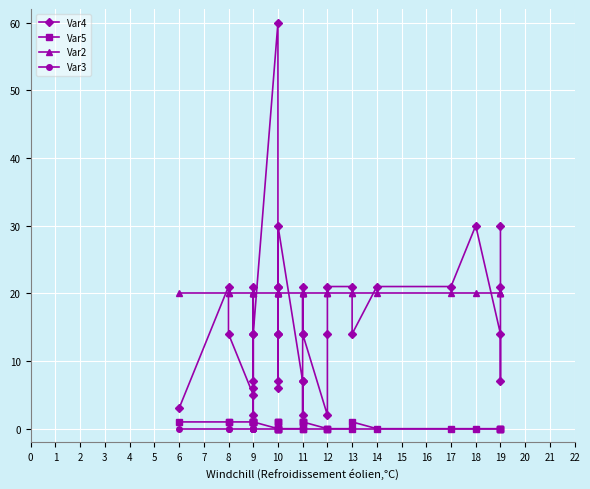

What are all the series names shown in the legend?

Var4, Var5, Var2, Var3